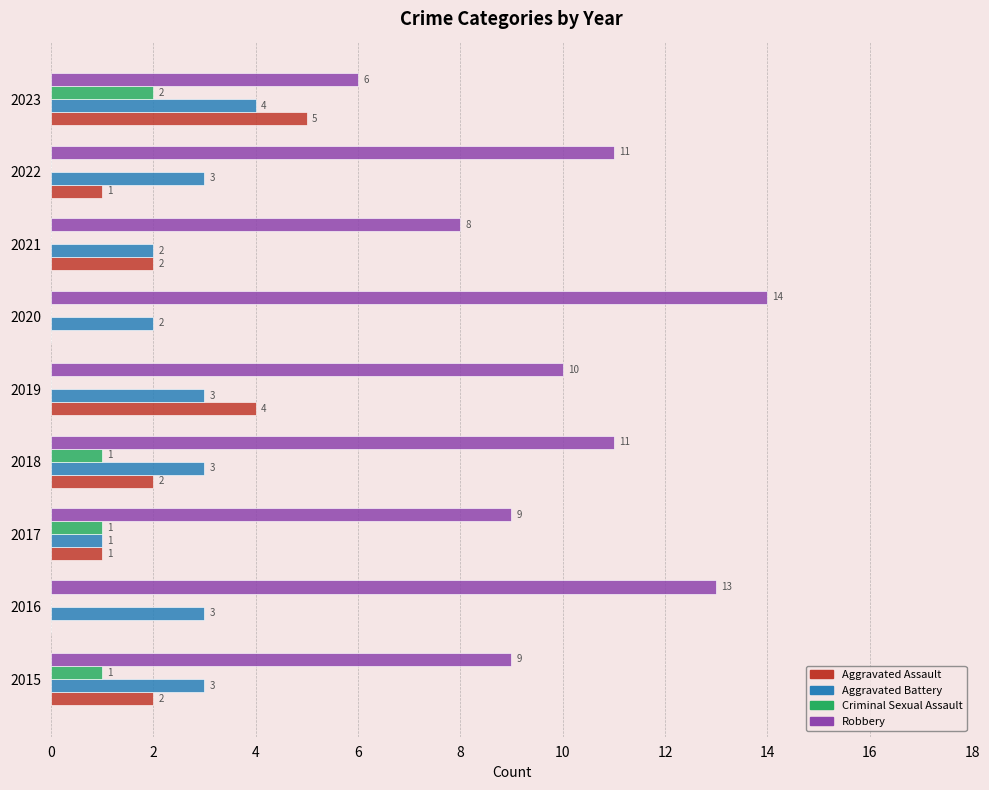

Which series changed the most between 2015 and 2016?

Robbery